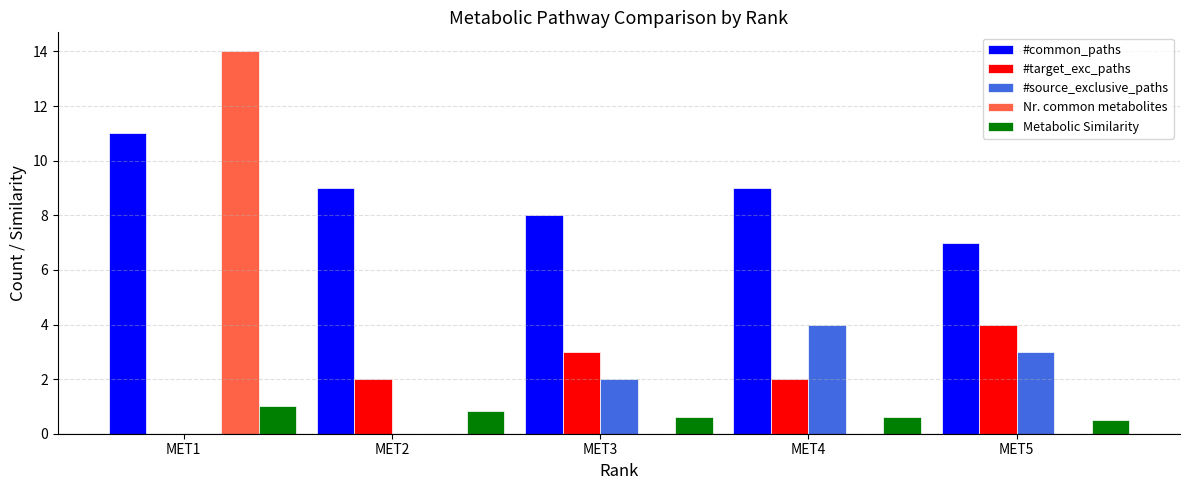

What is the difference between the Nr. common metabolites values at MET1 and MET3?

14.0